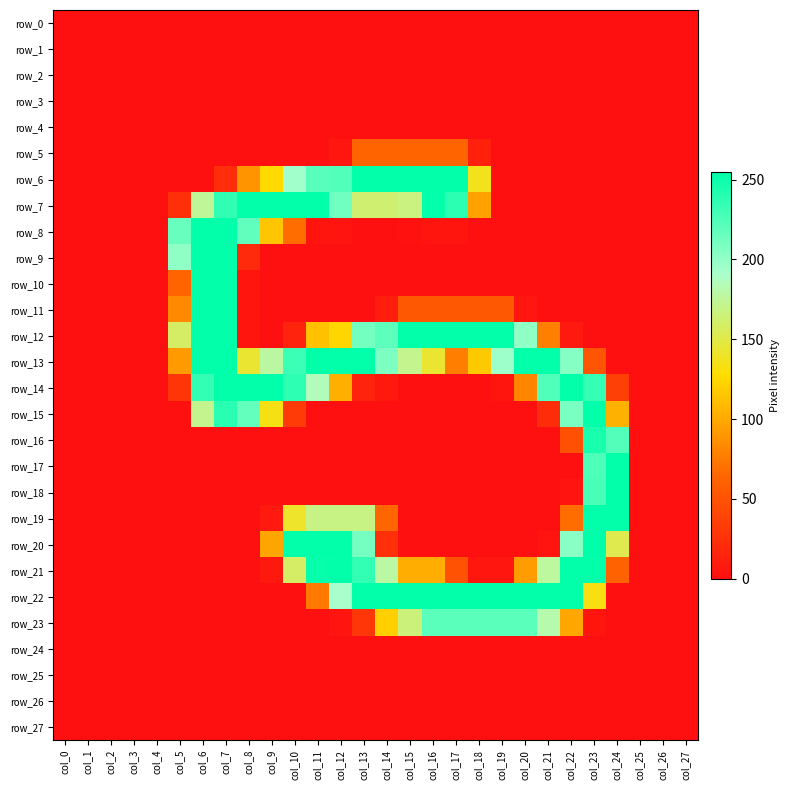

Is the value of row_24 at col_6 greater than the value of row_27 at col_2?

No